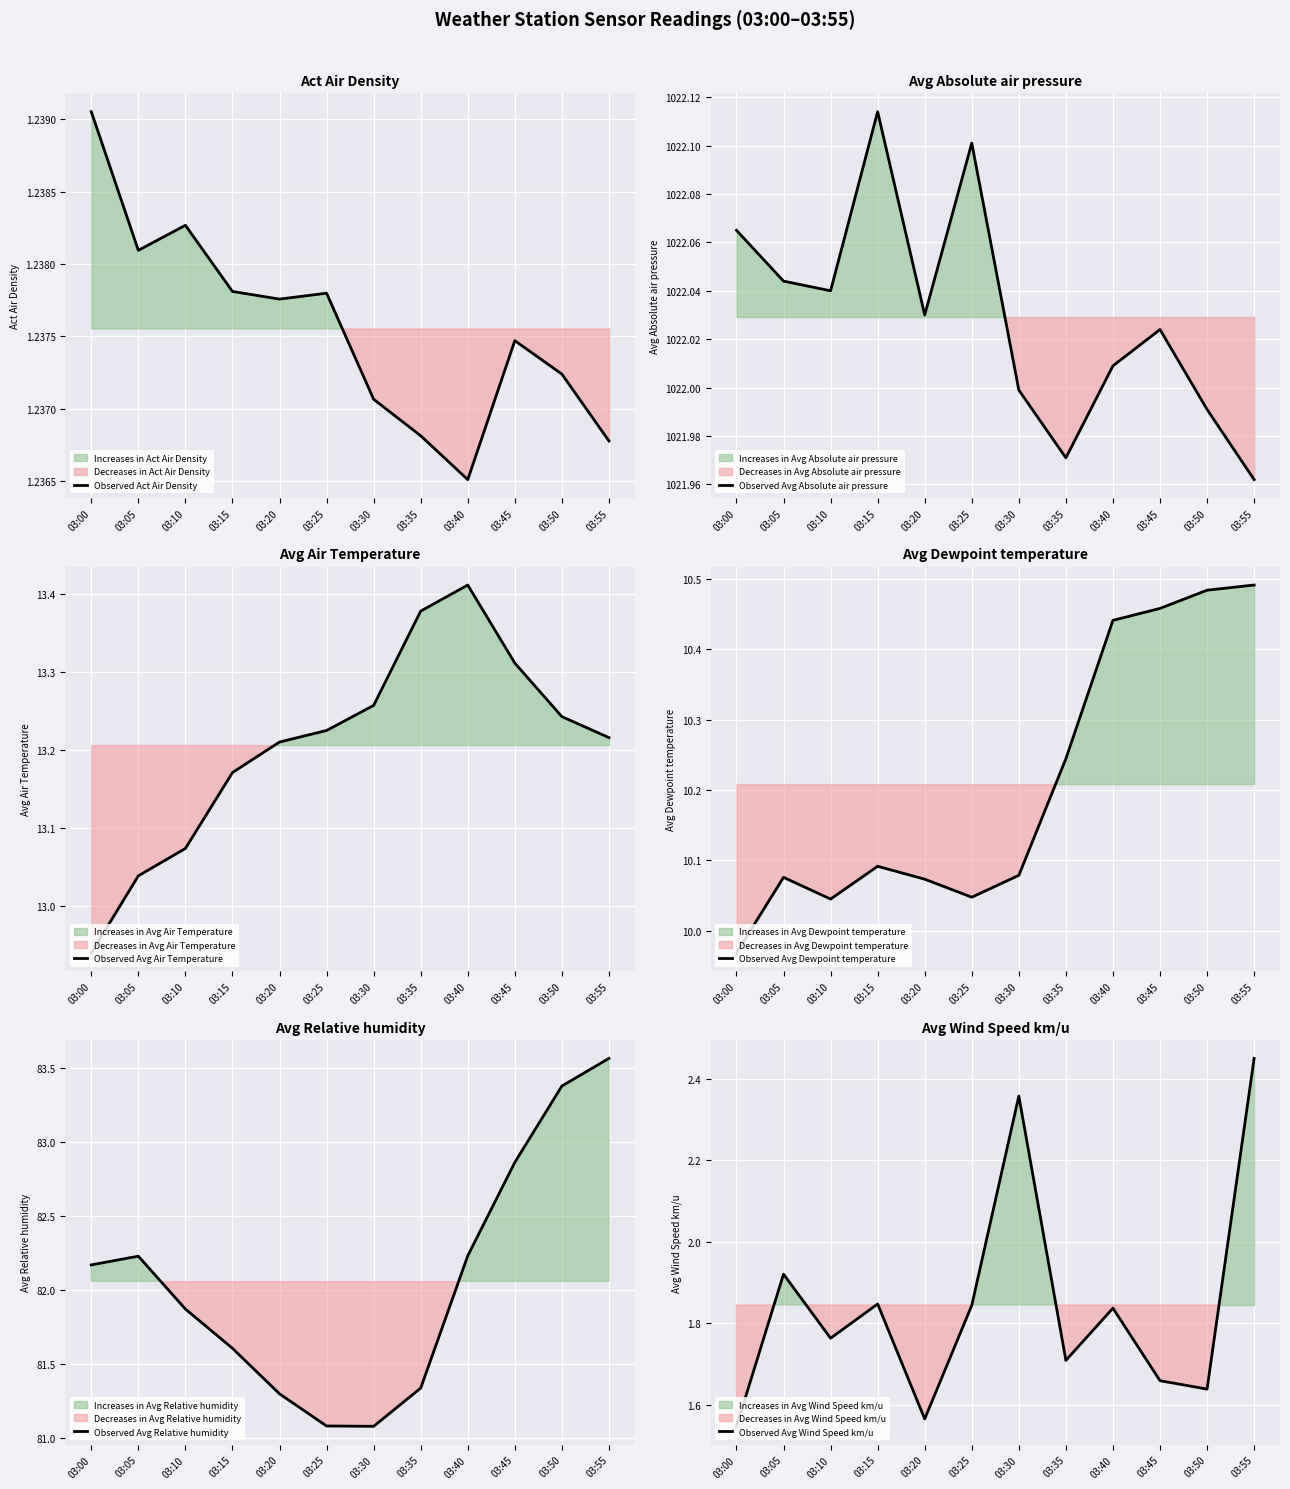

What is the sum of the Observed Avg Air Temperature values at 03:10 and 03:20?

26.3